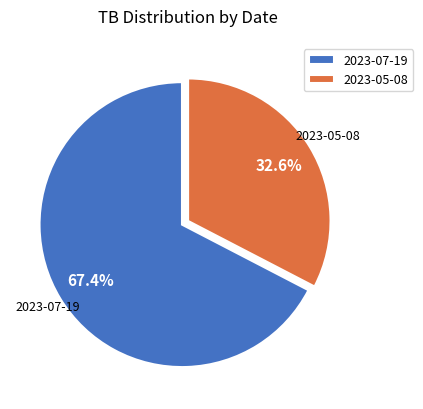

Rank the categories by value from highest to lowest.

2023-07-19, 2023-05-08